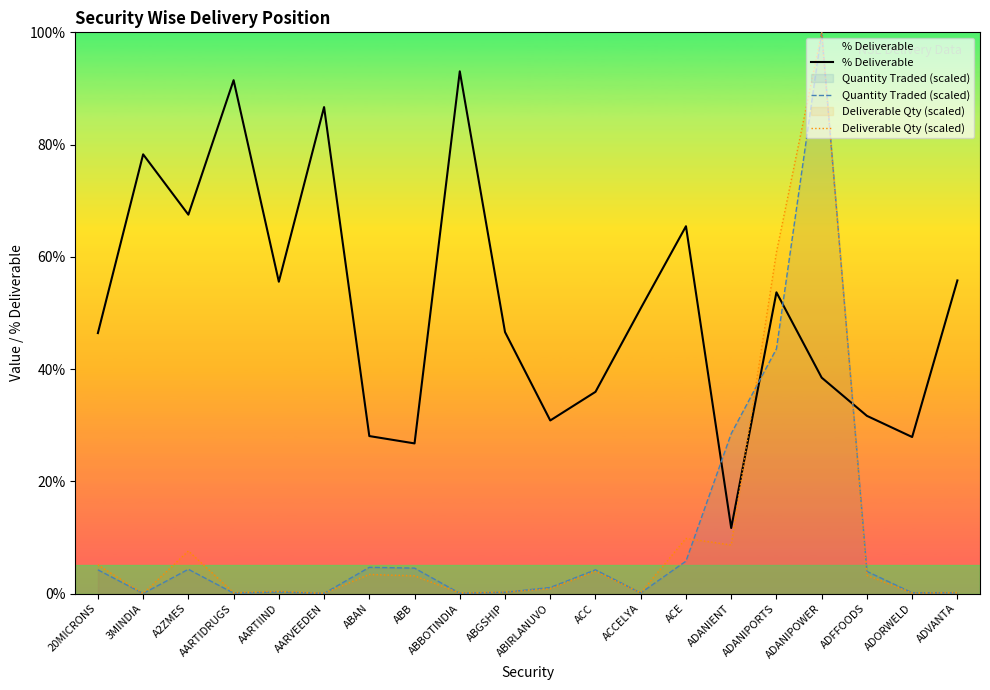

At which category does Deliverable Qty (scaled) reach its first local peak?

A2ZMES